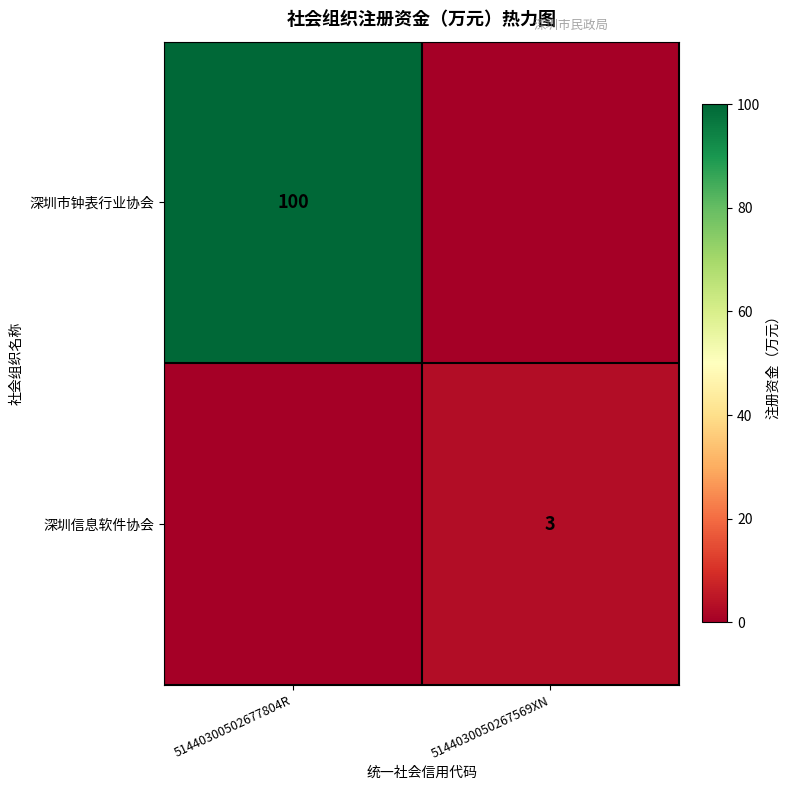

Which category has the lowest value across all series?

5144030050267569XN